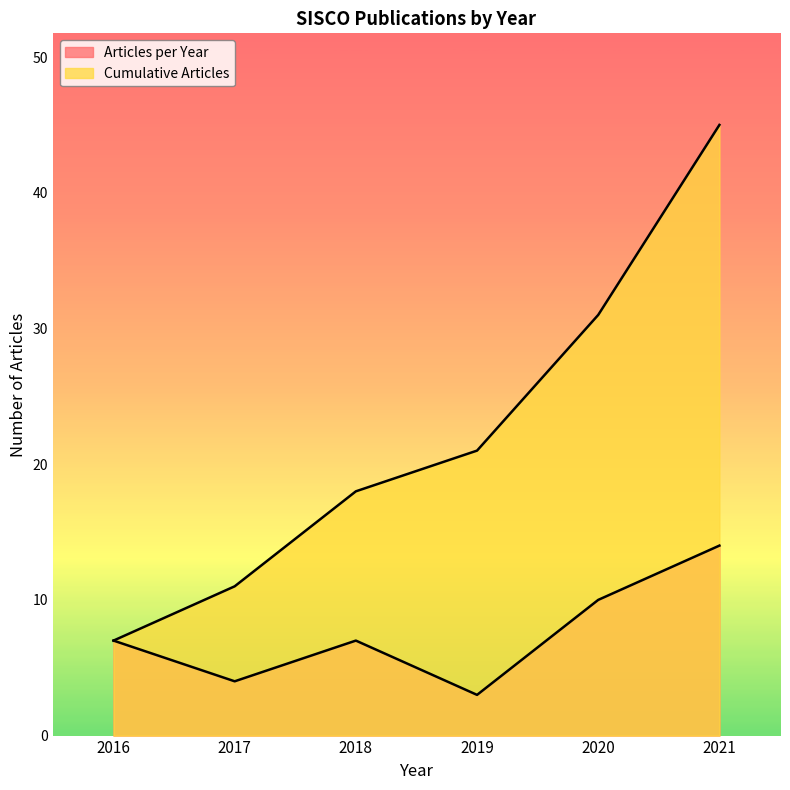

What are all the series names shown in the legend?

Articles per Year, Cumulative Articles